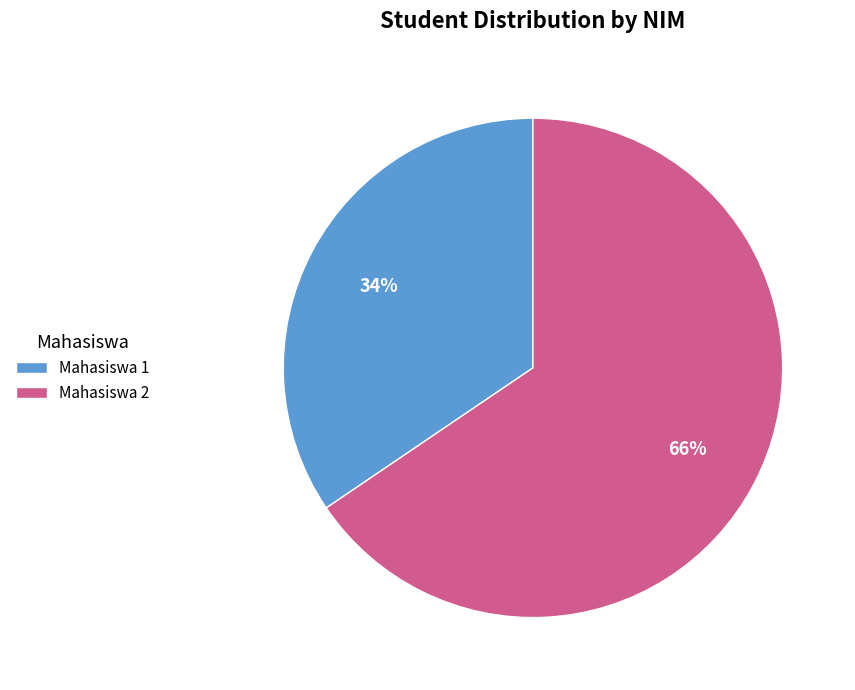

How many slices are in this pie chart?

2